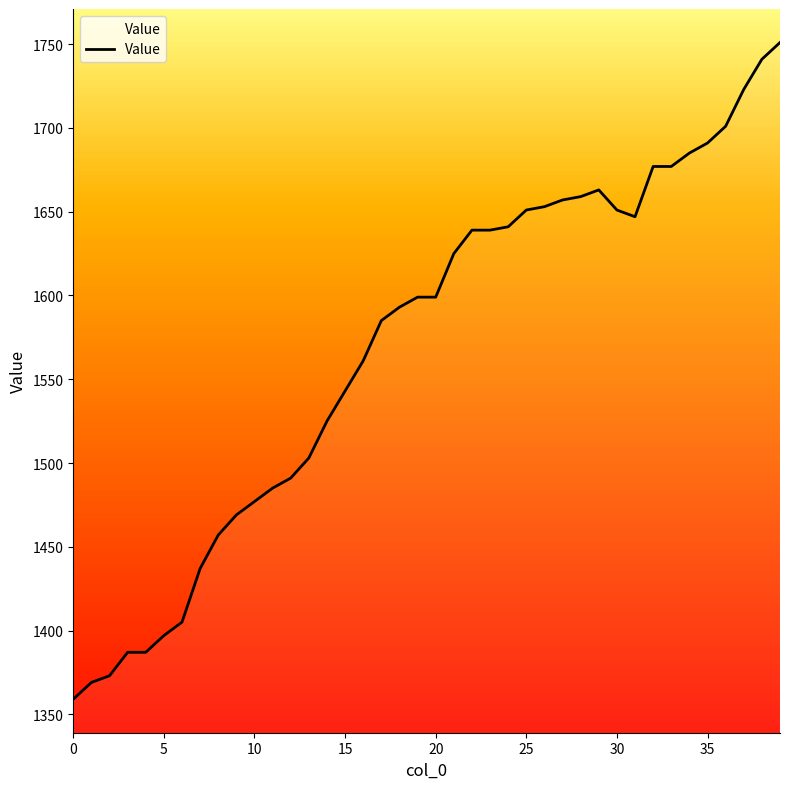

What is the sum of all values?

62772